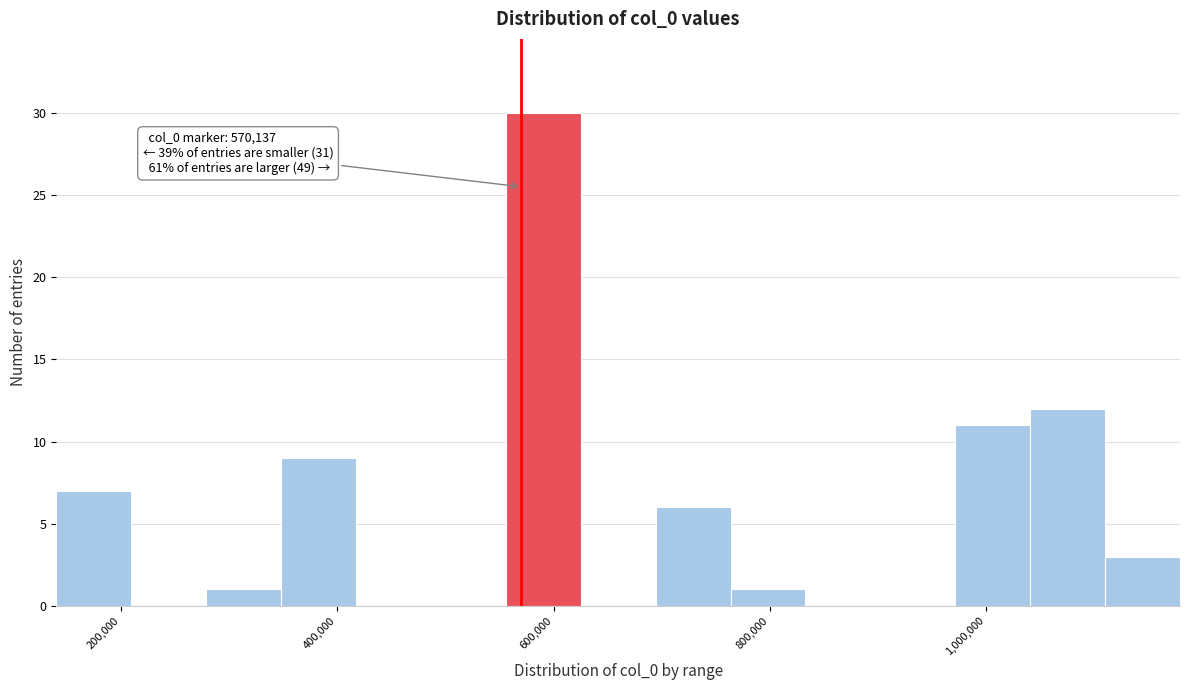

Read against the x-axis, roughly where is the centre of the tallest bar?

600000